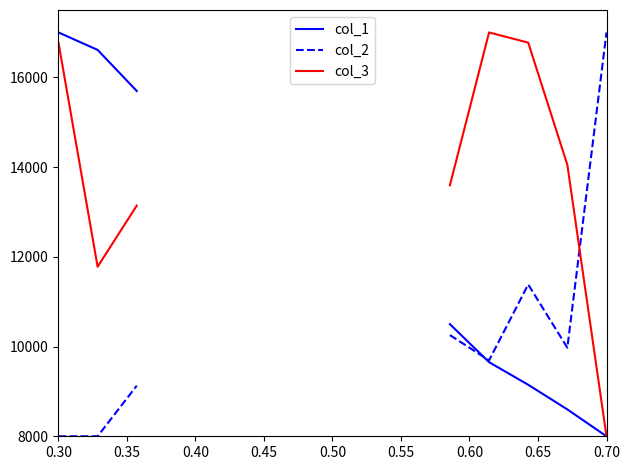

What position from the left is 0.55?

6